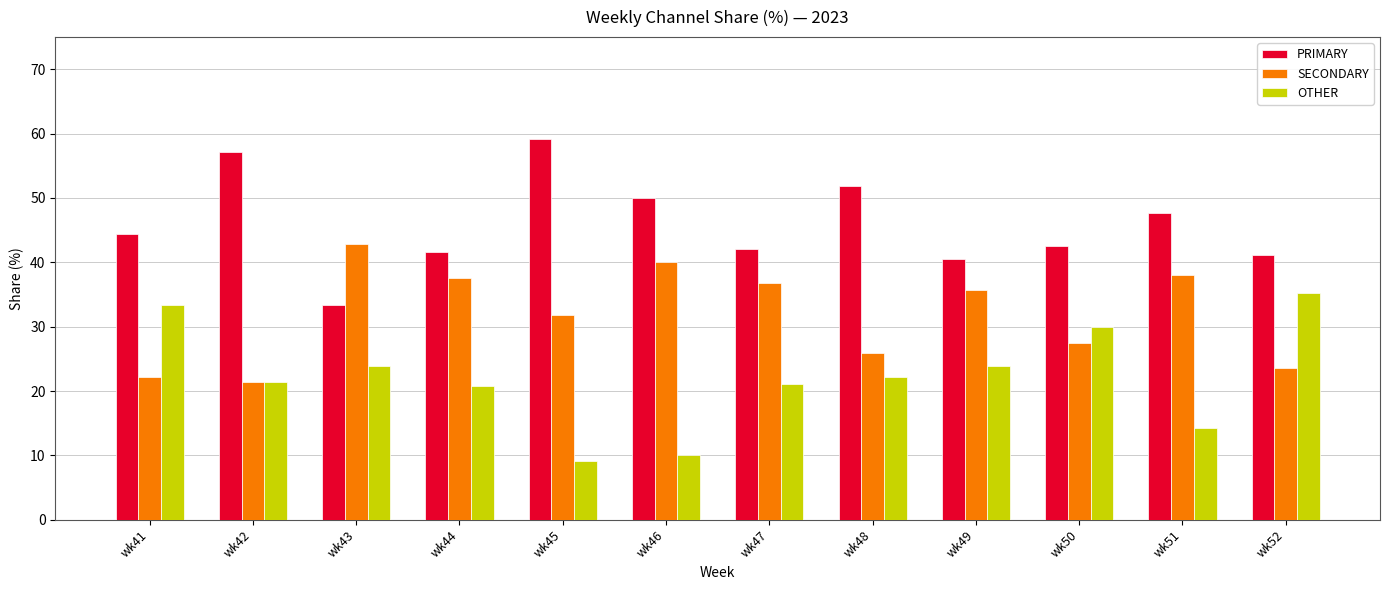

What is the smallest value displayed?

9.1